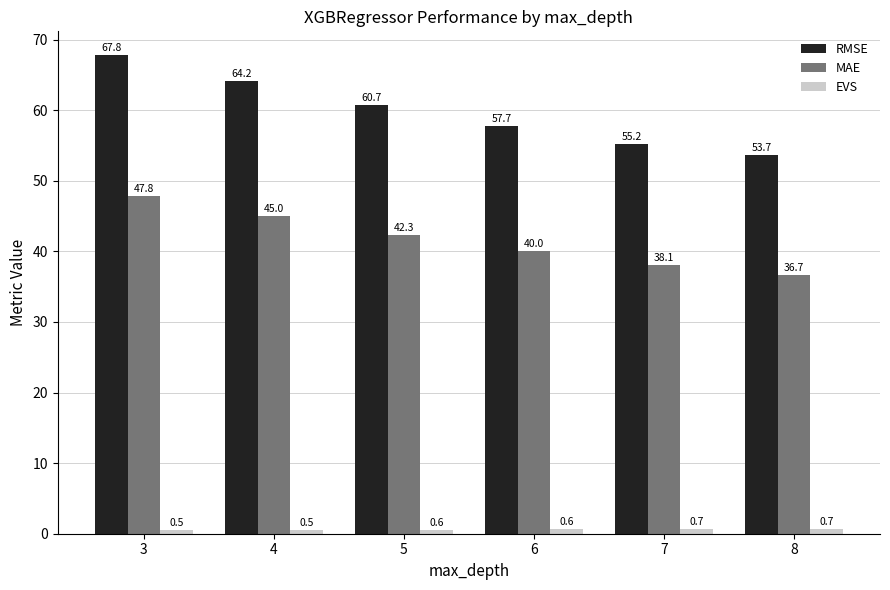

Where is RMSE nearest to the value 60?

5